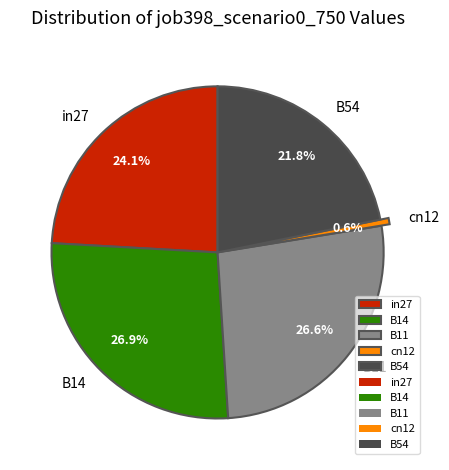

Is it true that B14 is 27% of the pie?

True